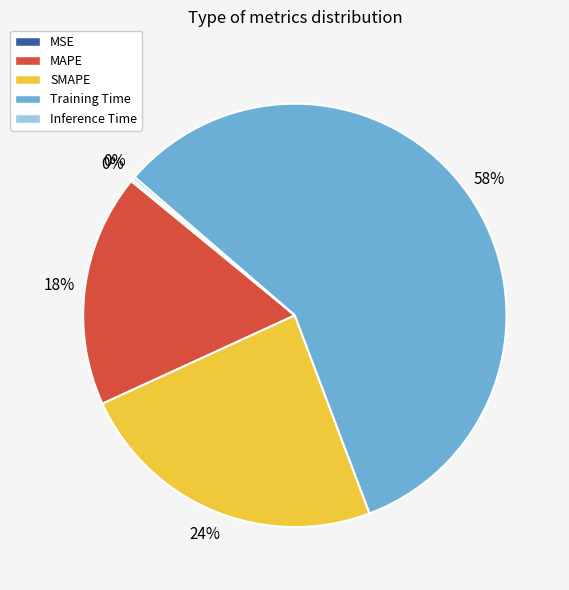

To the nearest percent, what is the difference between the Training Time and SMAPE slice percentages?

34%